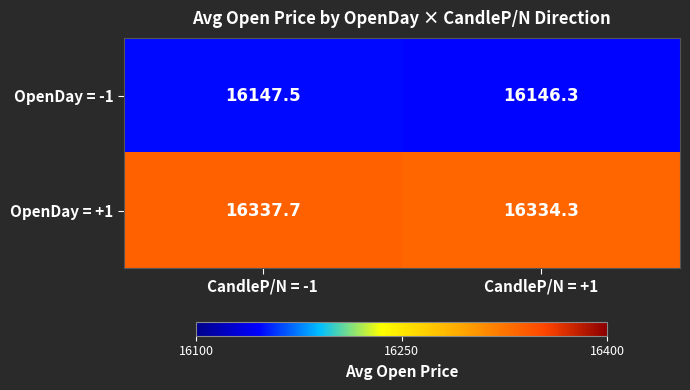

Reading right to left, what are all the values shown in this chart?

OpenDay = -1: CandleP/N = +1=16146.3	CandleP/N = -1=16147.5
OpenDay = +1: CandleP/N = +1=16334.3	CandleP/N = -1=16337.7